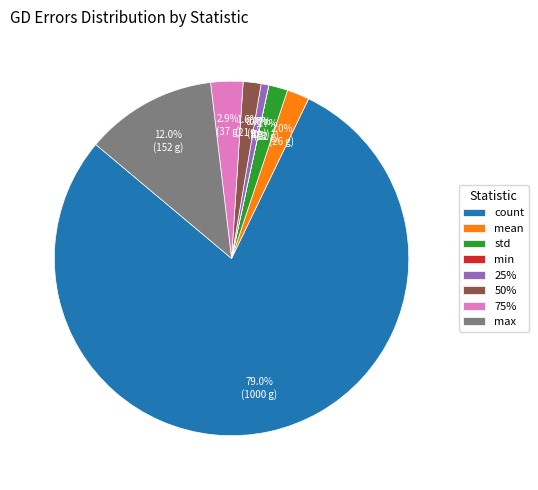

Does count represent more than half of the total?

Yes